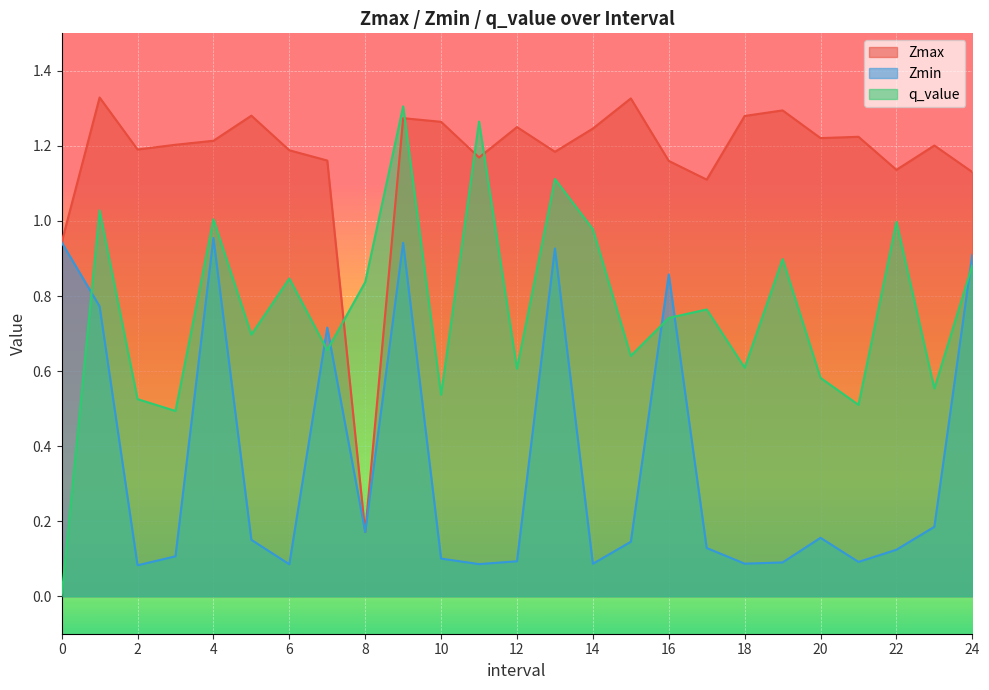

Which series has the largest total across all categories?

Zmax